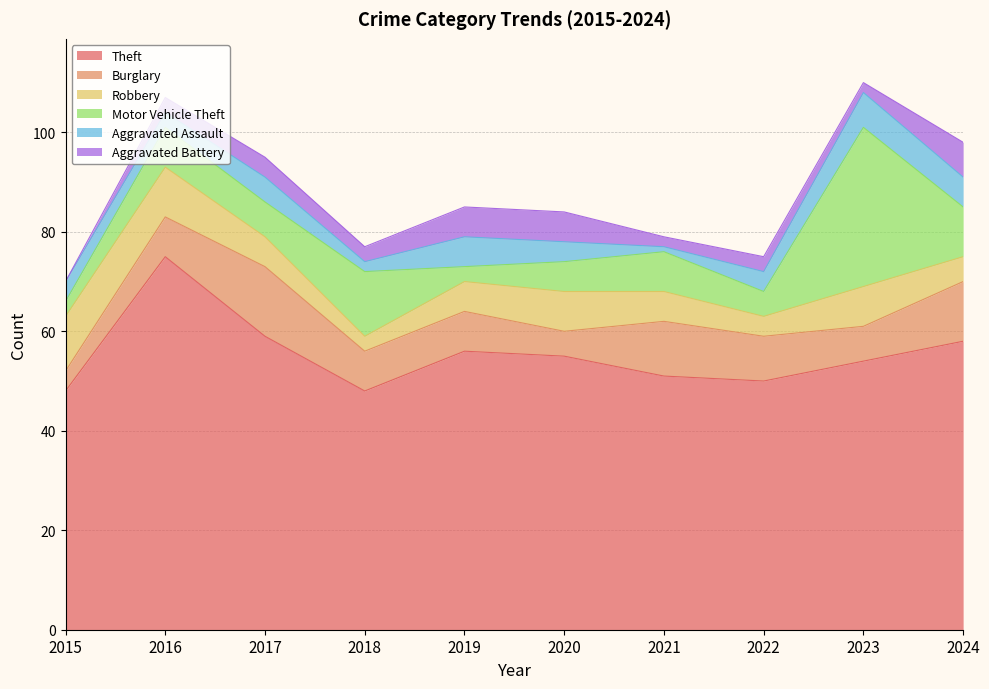

Which label corresponds to the largest value in the chart?

2016